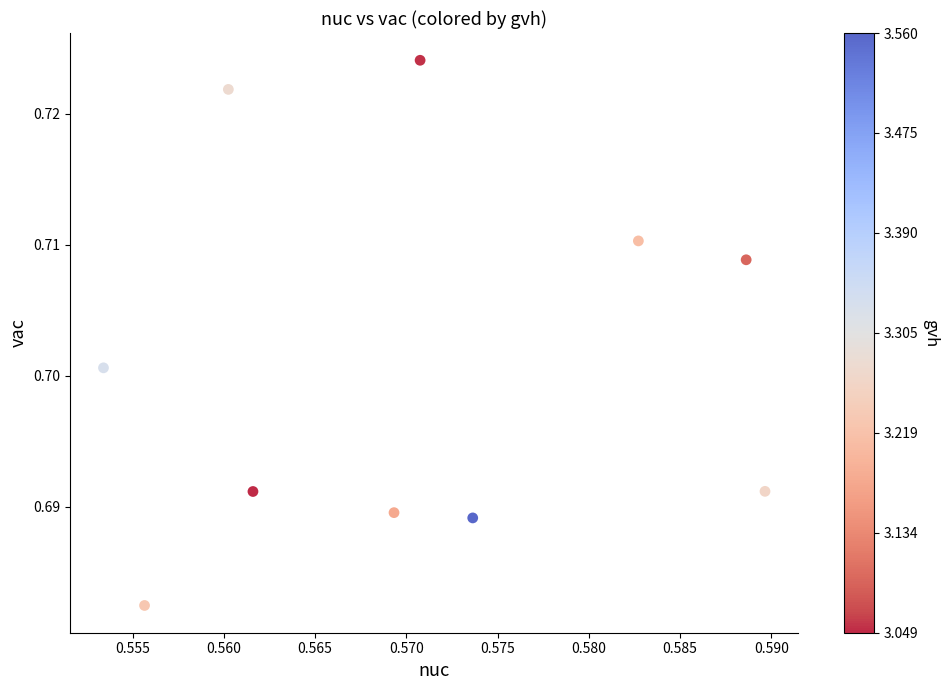

What is the average X value?

0.6